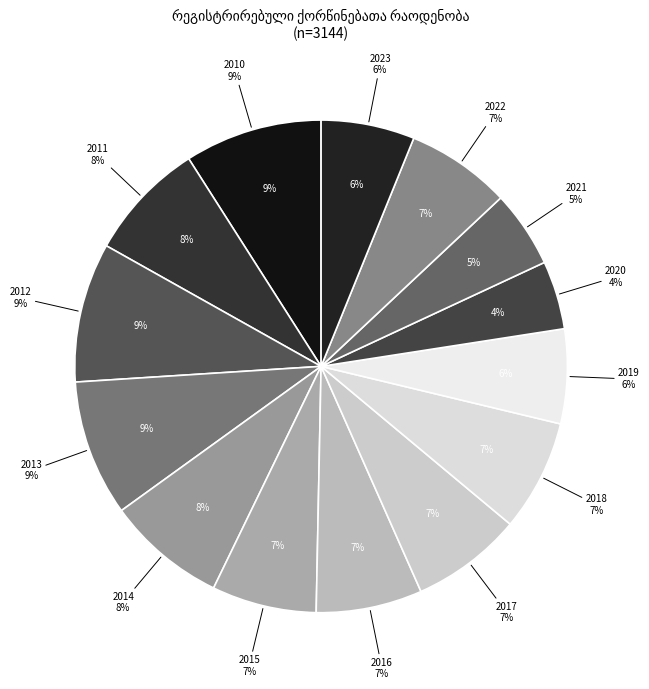

Does 2020 account for over 50% of the chart?

No